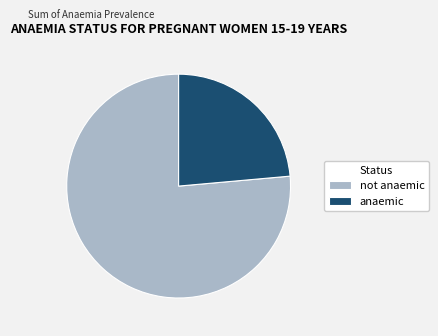

The anaemic slice represents 16% of the pie. True or false?

False